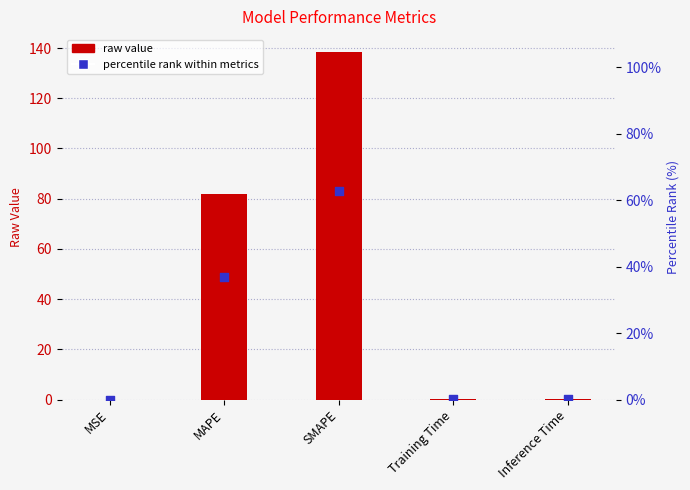

Is the value of col_1 (raw value) at Inference Time greater than the value of percentile rank within metrics at SMAPE?

No